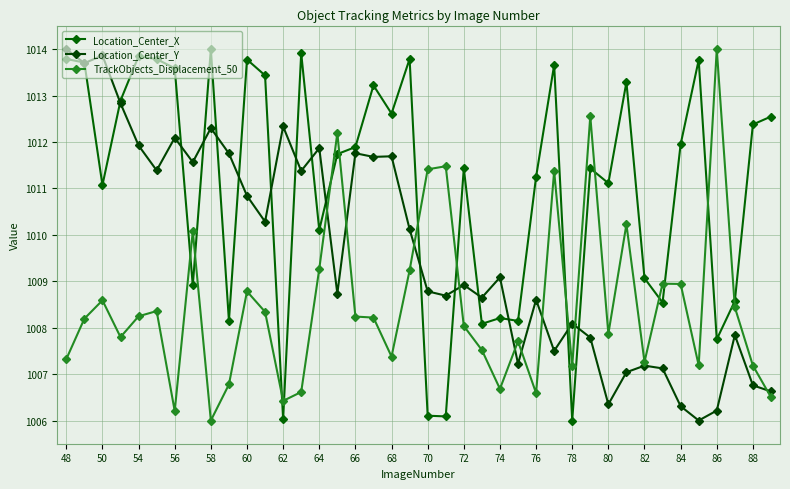

Count the number of categories in the chart.

40